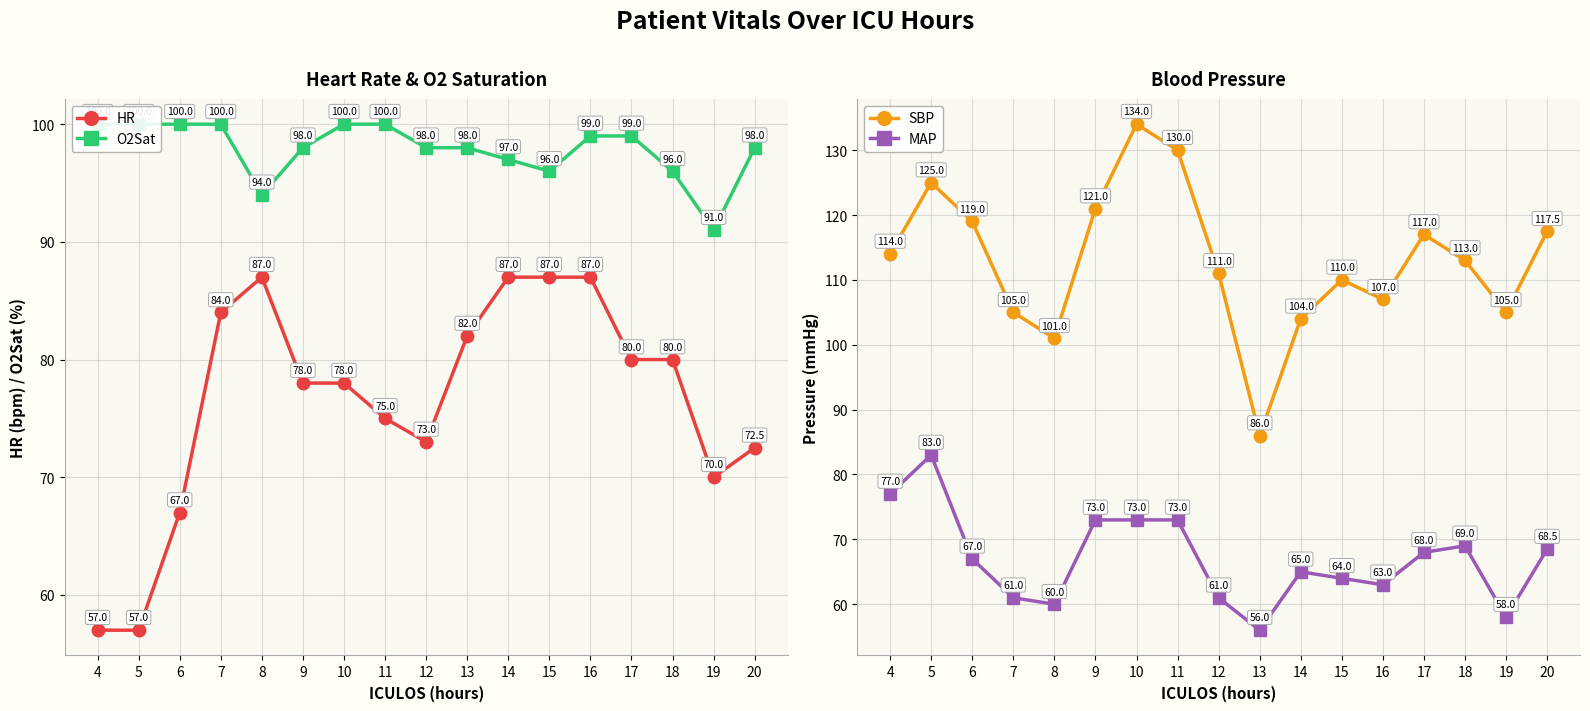

What is the sum of the SBP values at 9 and 11?

251.0